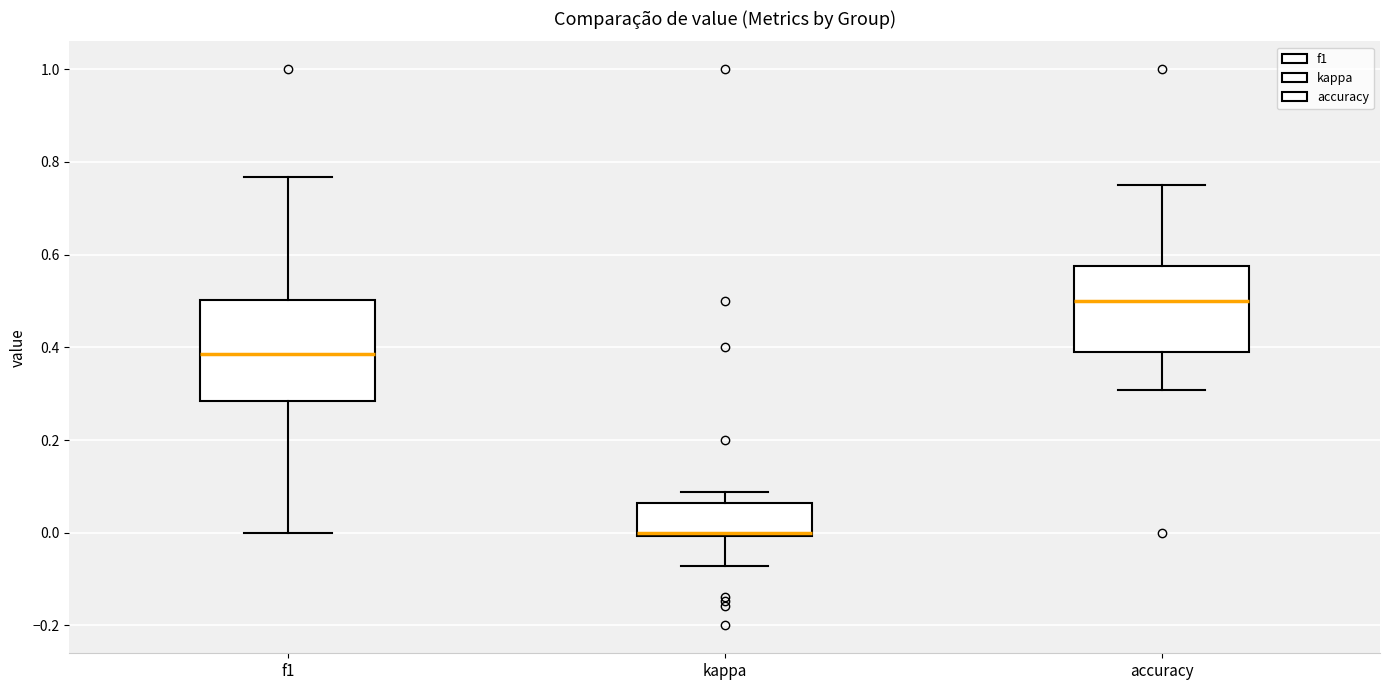

Reading left to right, read every box against the y-axis: the position of its median line, the range the box covers, and the ends of its whiskers. The values are not printed on the chart, so give them approximately, as read against the axis.

f1: median 0.38, box 0.28 to 0.50, whiskers 0.00 to 0.76
kappa: median 0.00, box 0.00 to 0.06, whiskers -0.08 to 0.08
accuracy: median 0.50, box 0.40 to 0.58, whiskers 0.30 to 0.76